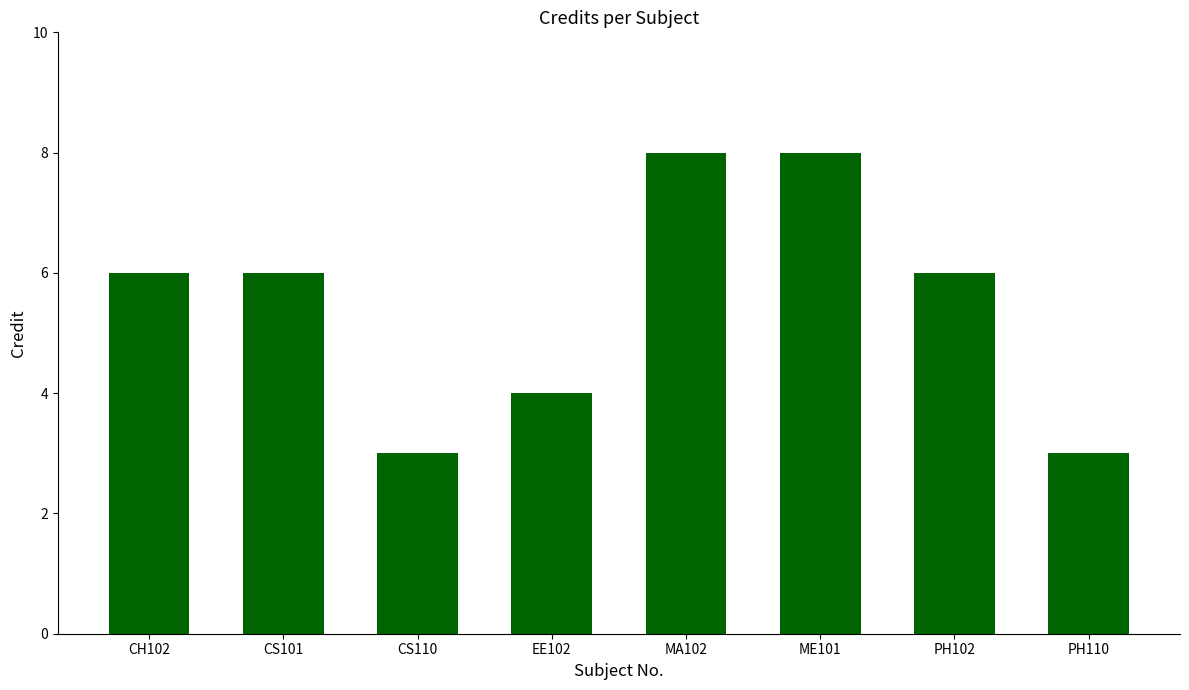

What is the approximate value at MA102?

8